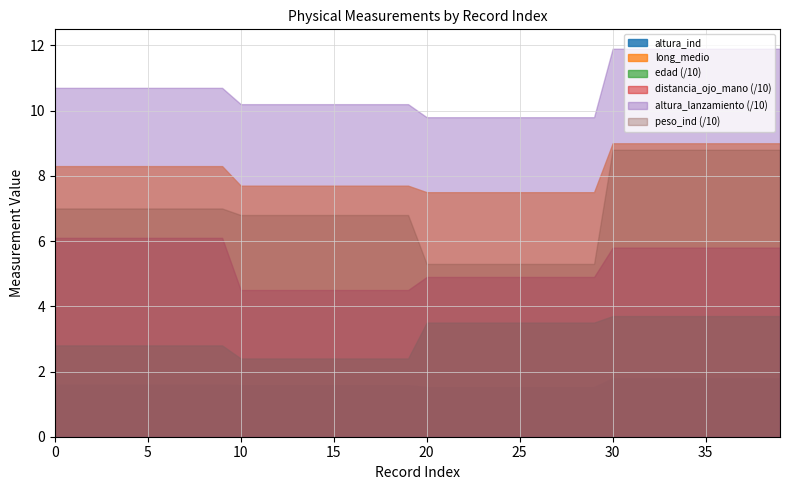

How many lines are shown in the chart?

6